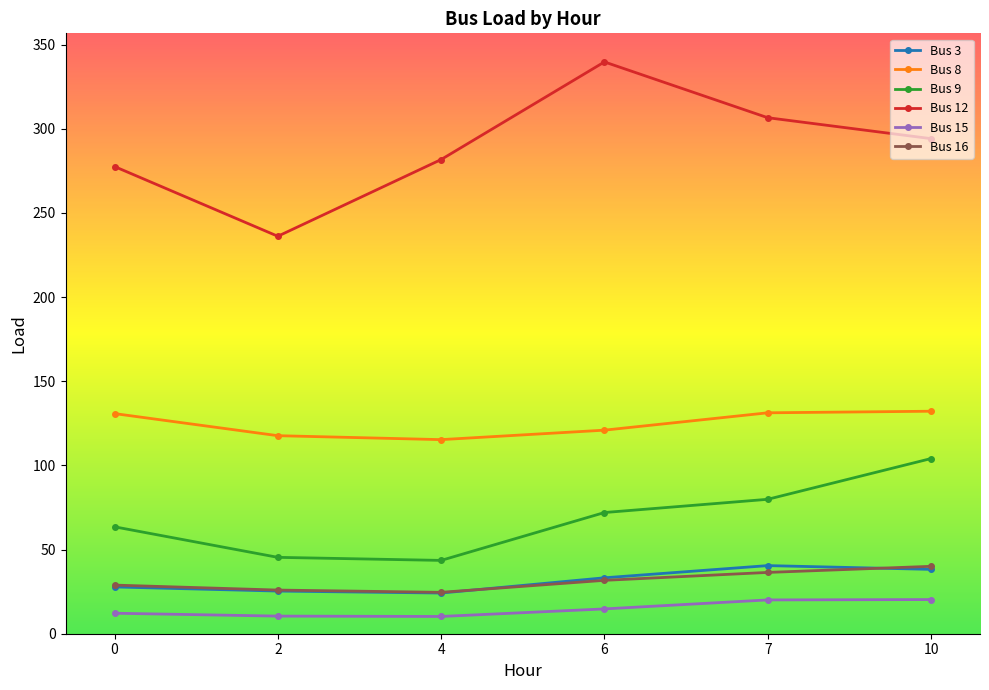

True or false: Bus 12 and Bus 16 cross at least once.

False